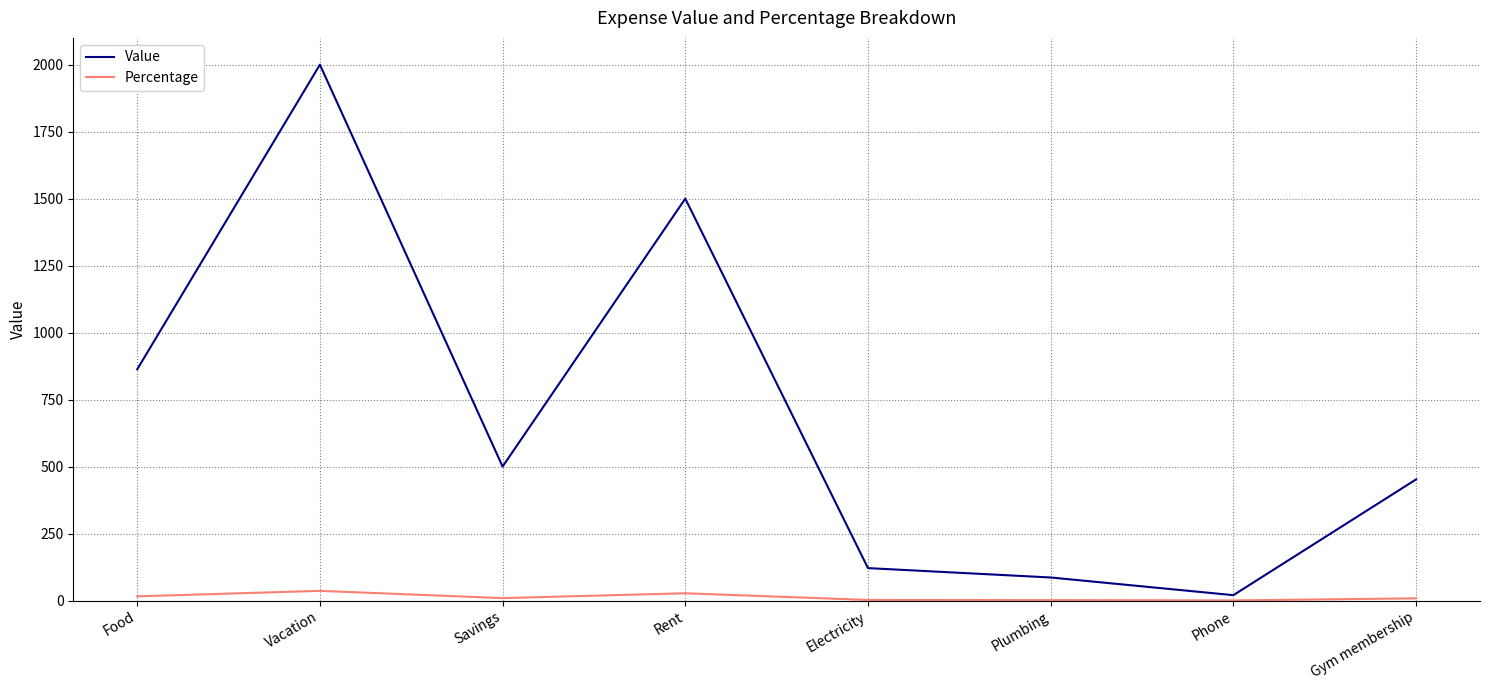

True or false: Value has a value of 3161.2 at Vacation.

False